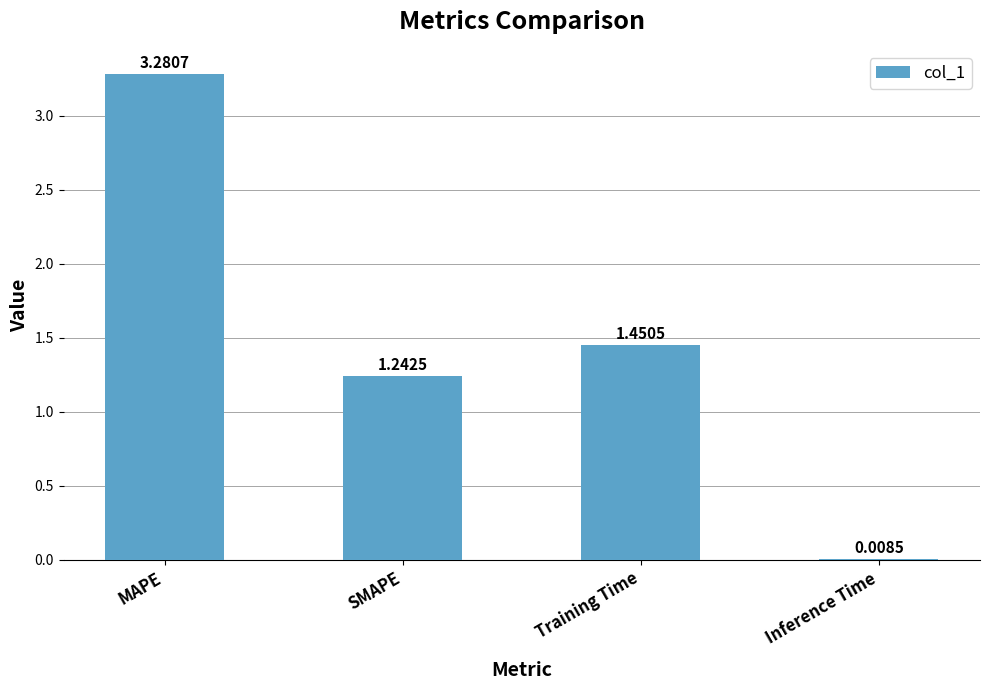

What is the ratio of the value at Training Time to the value at MAPE?

0.4